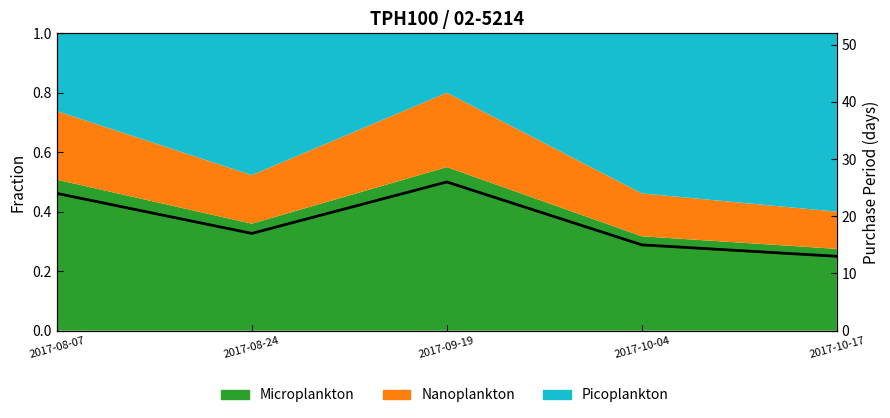

What is the approximate value at 2017-08-24?

17